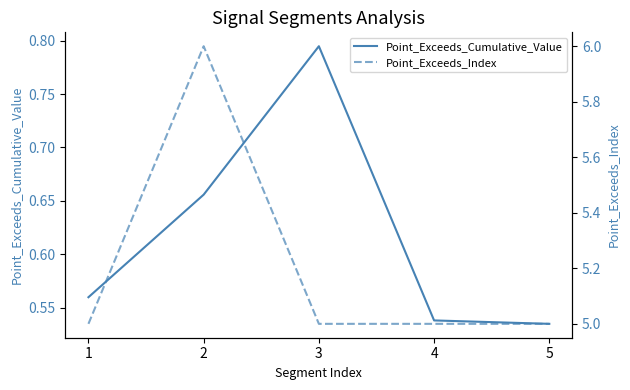

How many series are shown in this chart?

2